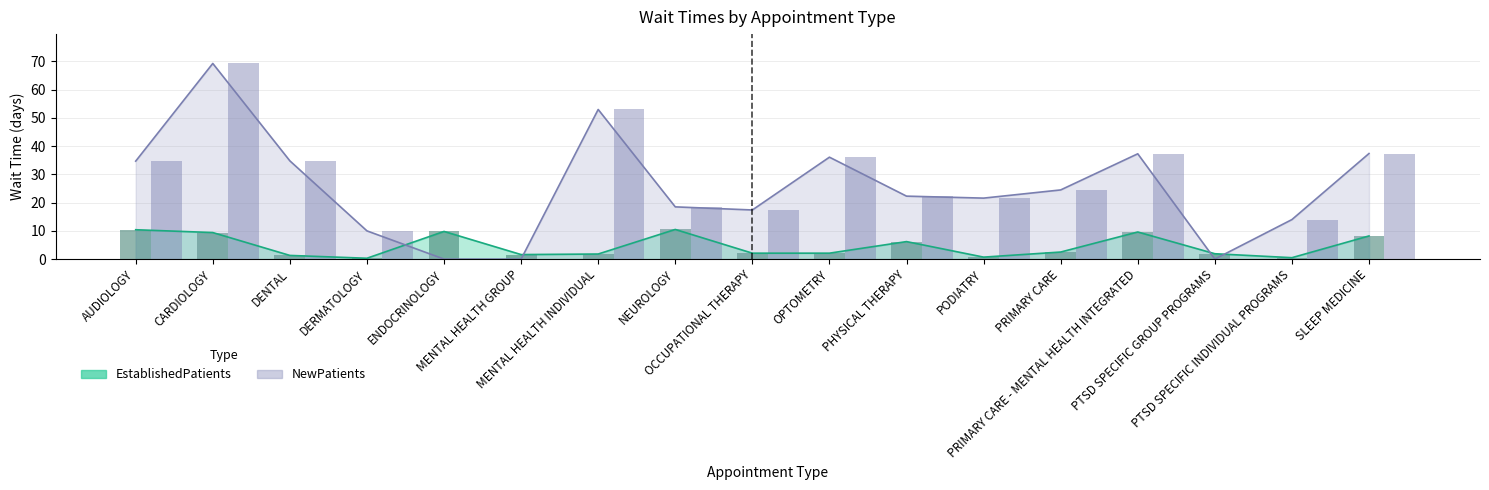

At which label does EstablishedPatients reach its peak?

NEUROLOGY